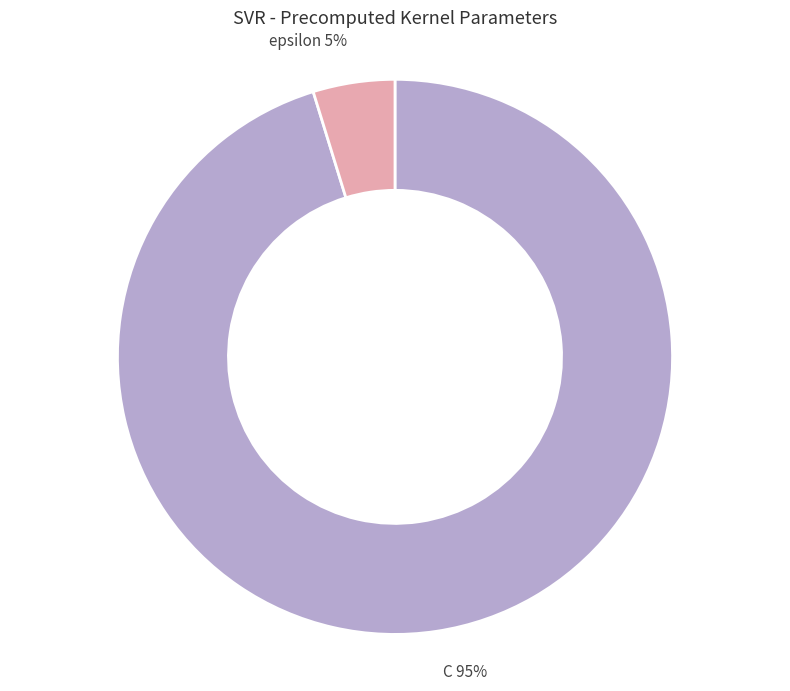

How many slices are in this pie chart?

2